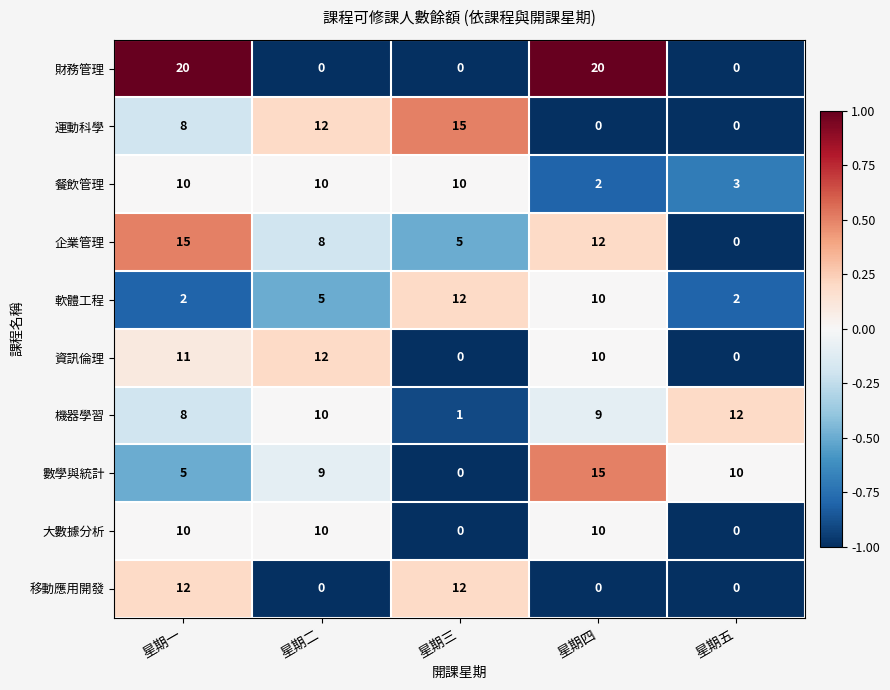

At which category is the sum across all series the highest?

星期一